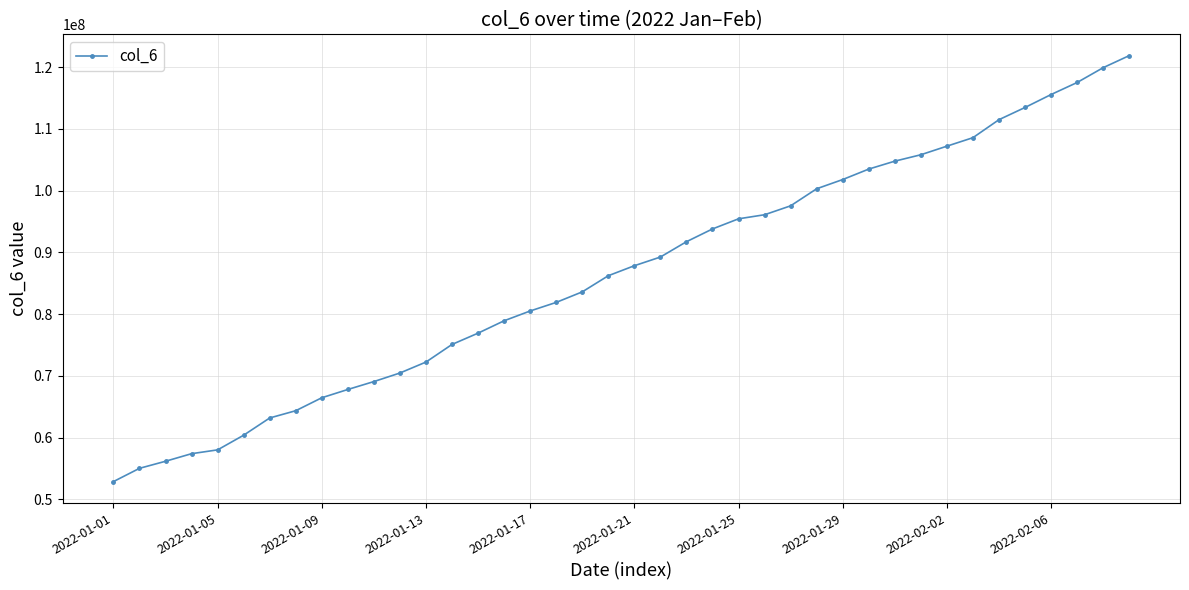

What is the smallest value displayed?

52868659